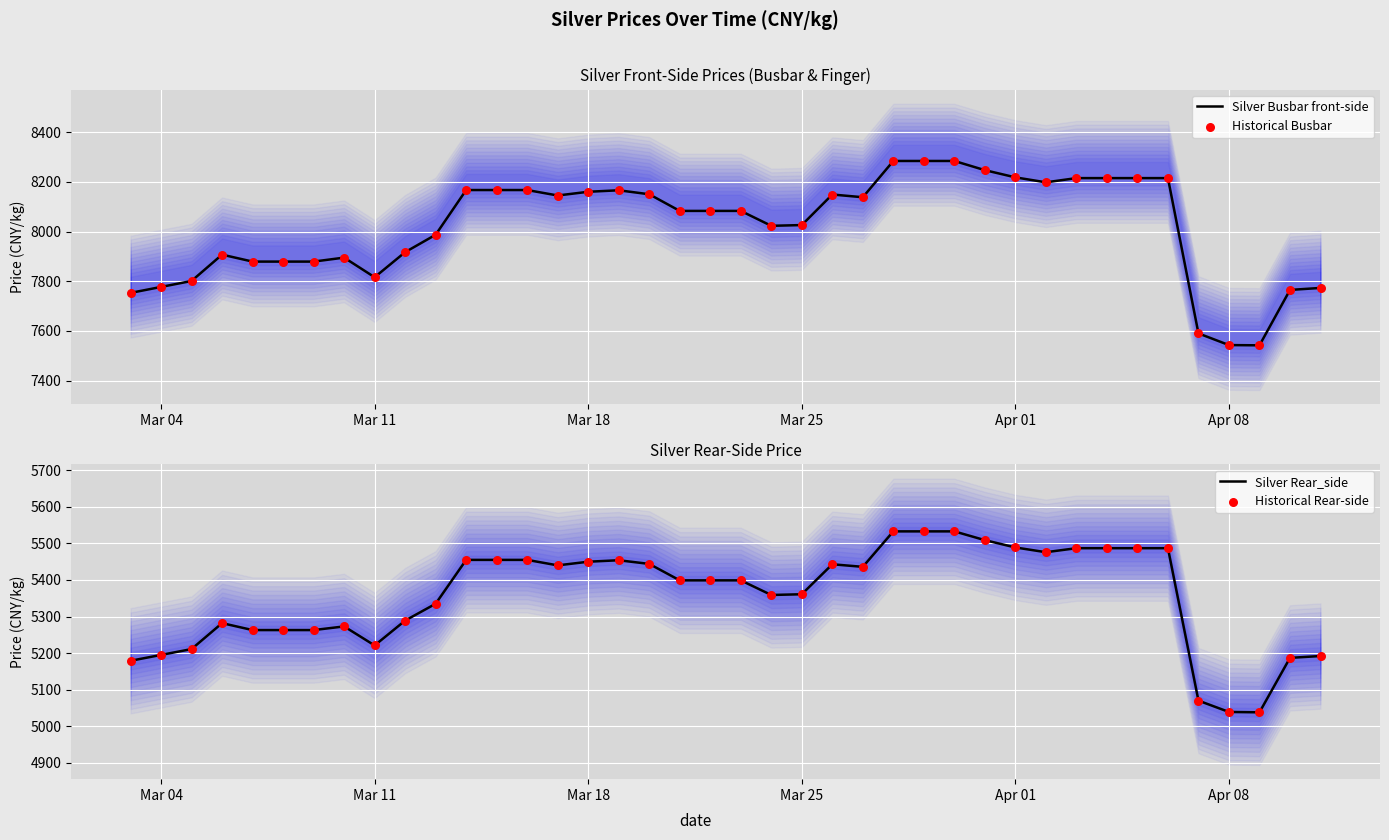

Which series contains the lowest Y value?

Silver Rear_side